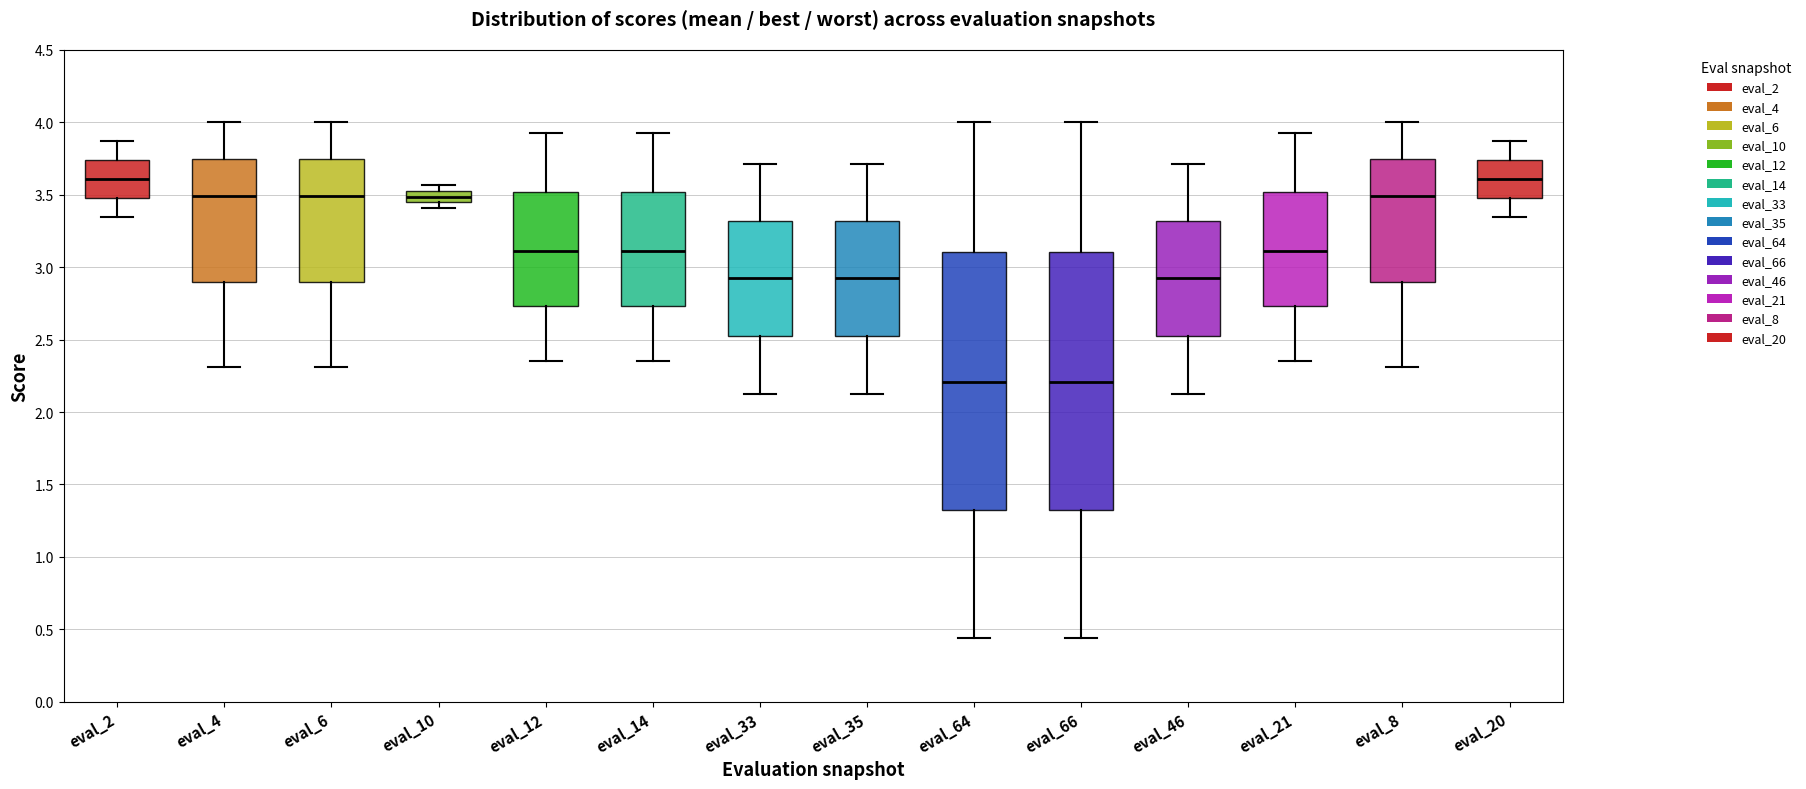

Reading left to right, read every box against the y-axis: the position of its median line, the range the box covers, and the ends of its whiskers. The values are not printed on the chart, so give them approximately, as read against the axis.

eval_2: median 3.60, box 3.50 to 3.75, whiskers 3.35 to 3.85
eval_4: median 3.50, box 2.90 to 3.75, whiskers 2.30 to 4.00
eval_6: median 3.50, box 2.90 to 3.75, whiskers 2.30 to 4.00
eval_10: median 3.50, box 3.45 to 3.55, whiskers 3.40 to 3.55 (above the box's upper edge)
eval_12: median 3.10, box 2.75 to 3.50, whiskers 2.35 to 3.95
eval_14: median 3.10, box 2.75 to 3.50, whiskers 2.35 to 3.95
eval_33: median 2.90, box 2.55 to 3.30, whiskers 2.15 to 3.70
eval_35: median 2.90, box 2.55 to 3.30, whiskers 2.15 to 3.70
eval_64: median 2.20, box 1.30 to 3.10, whiskers 0.45 to 4.00
eval_66: median 2.20, box 1.30 to 3.10, whiskers 0.45 to 4.00
eval_46: median 2.90, box 2.55 to 3.30, whiskers 2.15 to 3.70
eval_21: median 3.10, box 2.75 to 3.50, whiskers 2.35 to 3.95
eval_8: median 3.50, box 2.90 to 3.75, whiskers 2.30 to 4.00
eval_20: median 3.60, box 3.50 to 3.75, whiskers 3.35 to 3.85